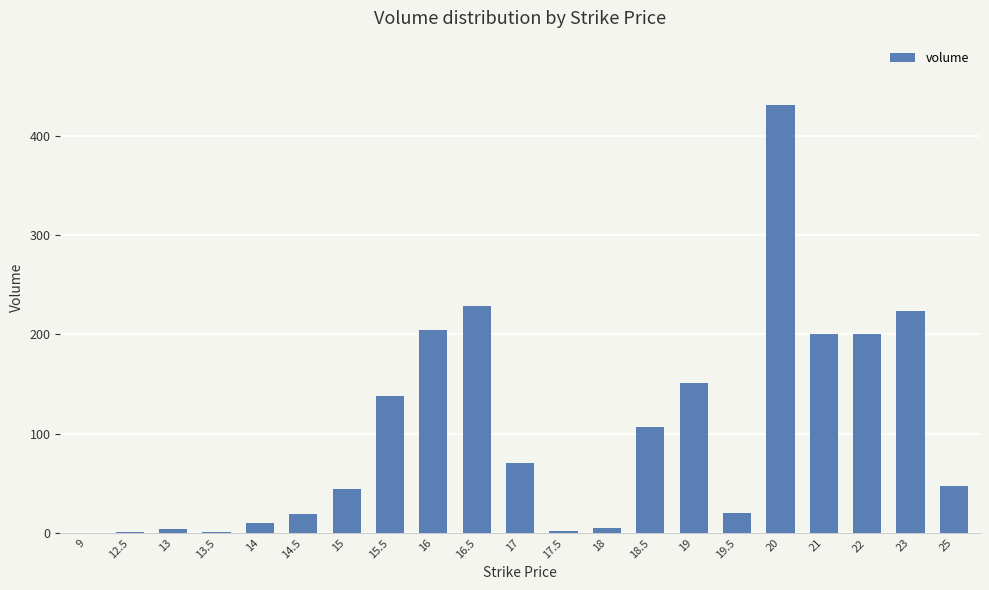

Which label corresponds to the largest value in the chart?

20